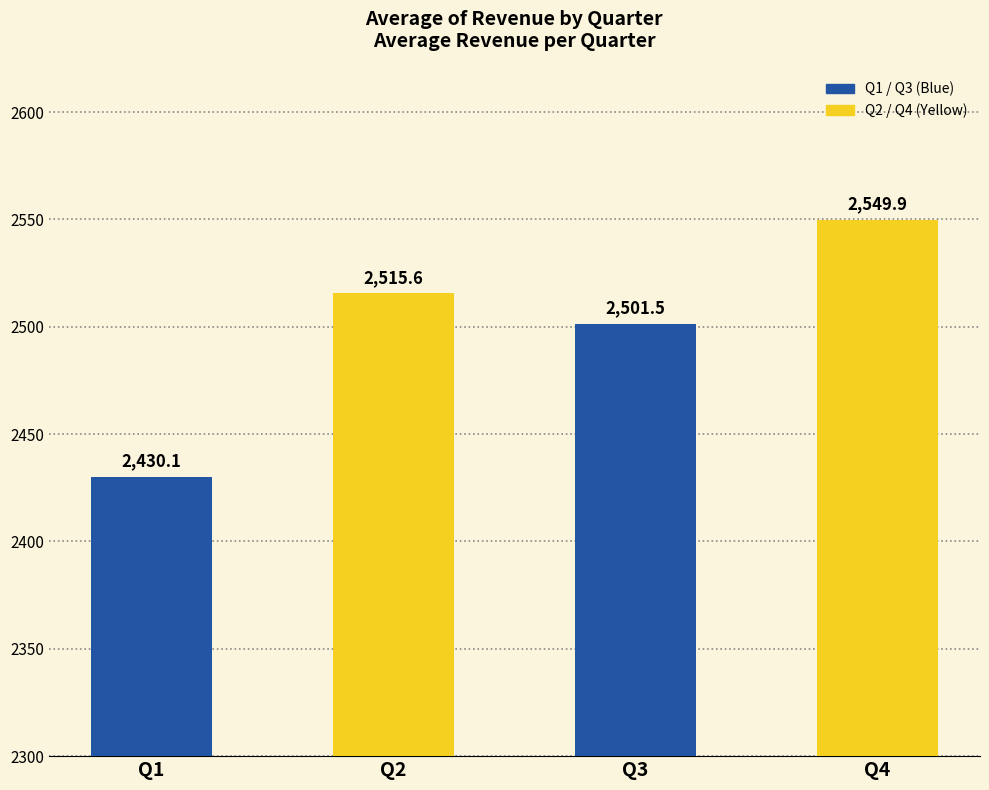

What is the sum of the values at Q2 and Q3?

5017.0